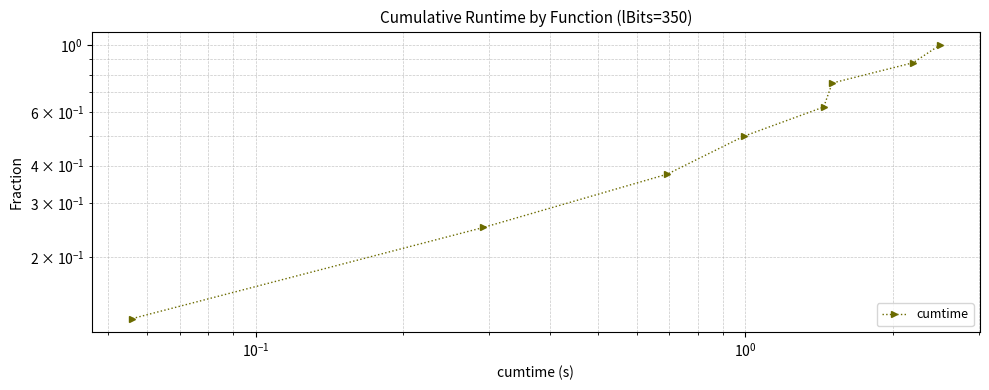

What is the minimum value shown in the chart?

0.1